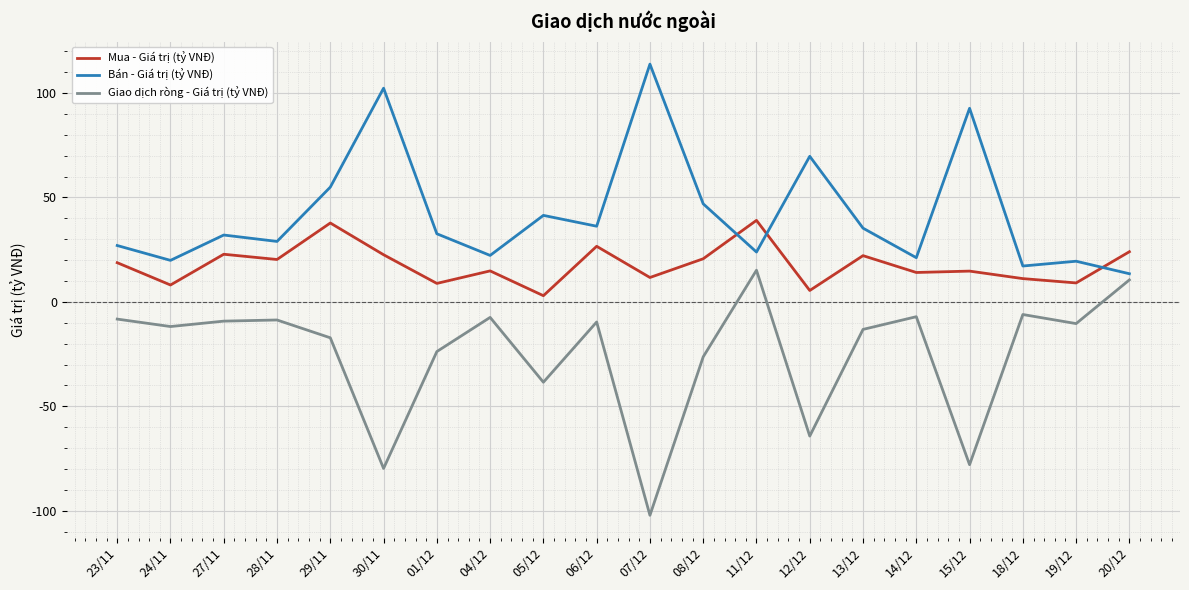

What is the sum of all Bán - Giá trị (tỷ VNĐ) values?

851.4